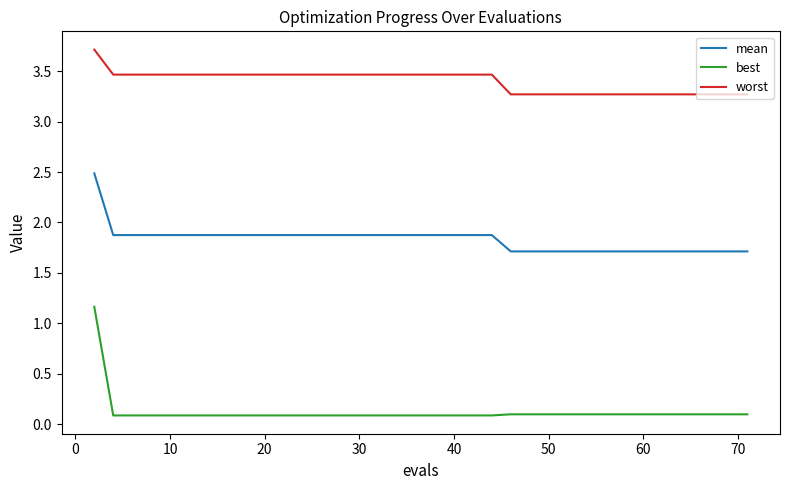

How many mean values are between 1 and 2?

39